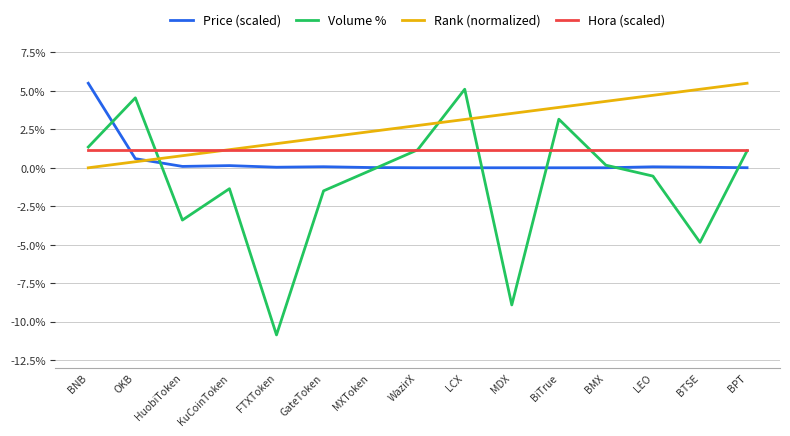

Which category has the lowest value across all series?

FTXToken